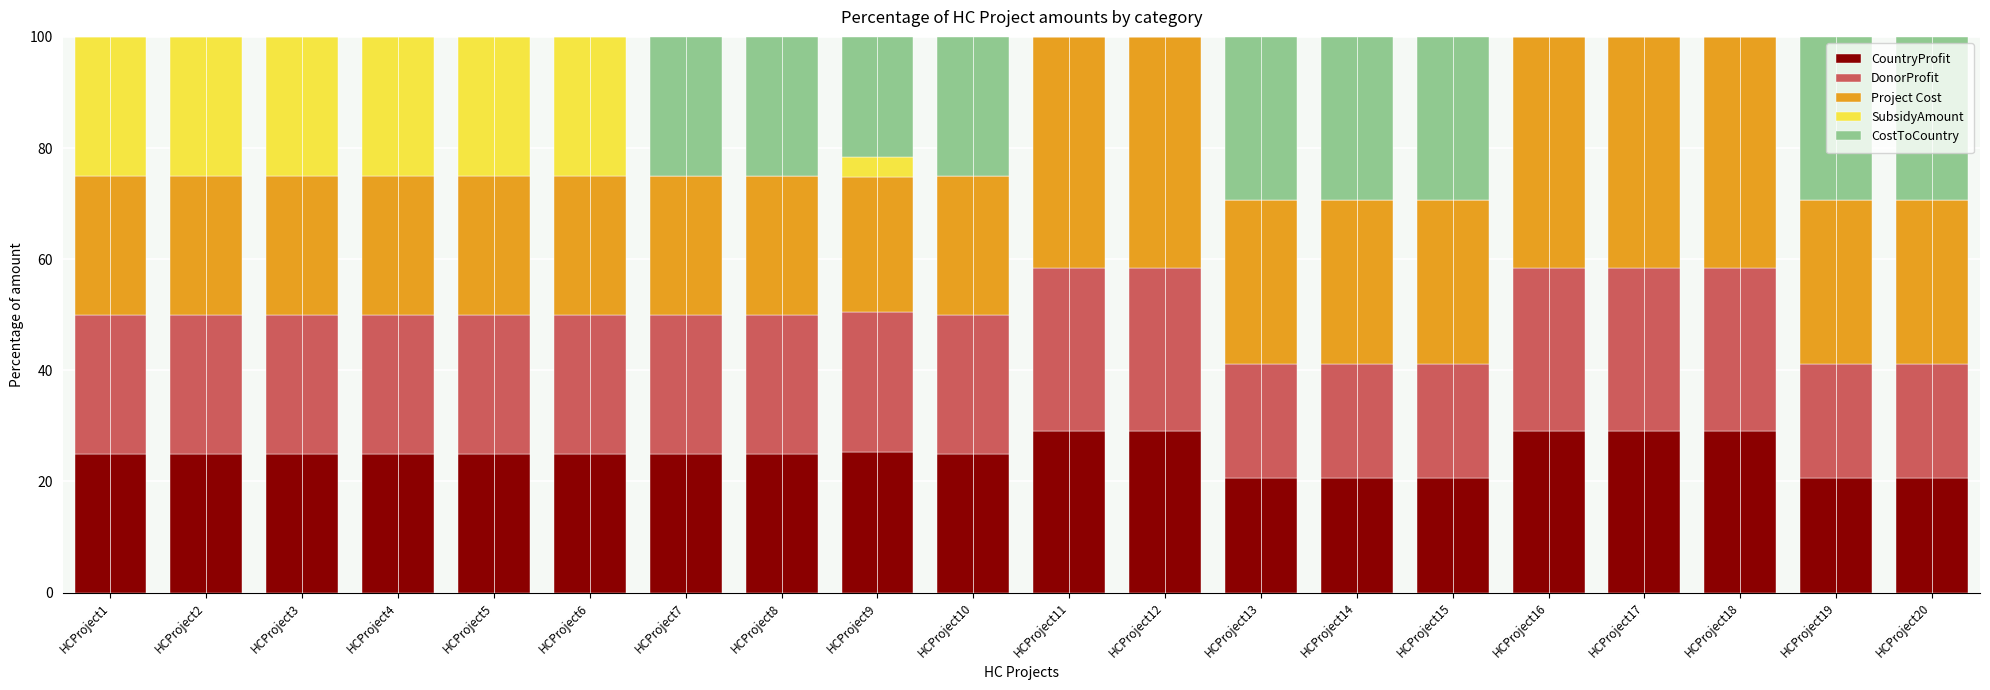

Are the bars grouped side by side (vs. stacked)?

No